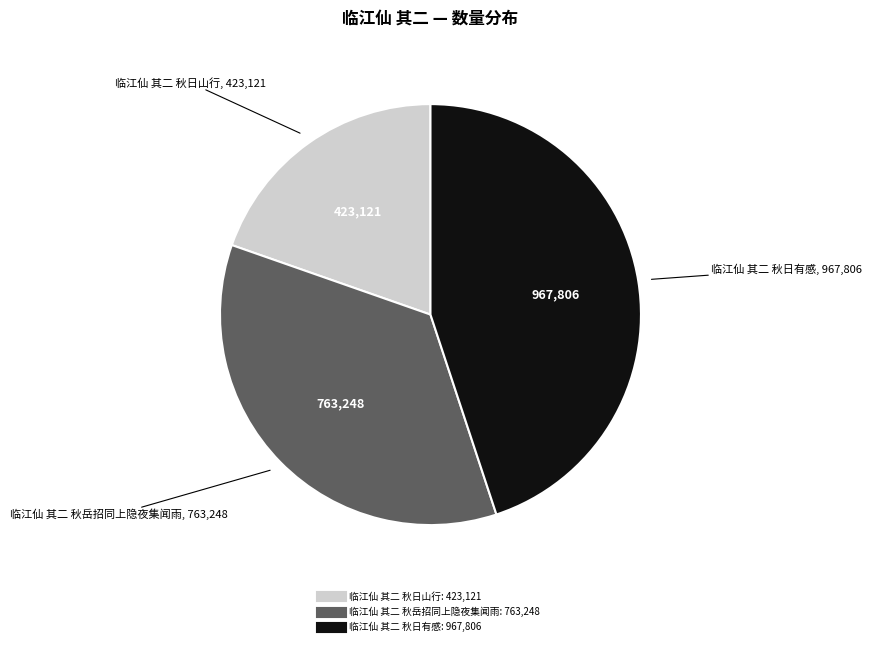

Which category has the smallest portion of the pie?

临江仙 其二 秋日山行